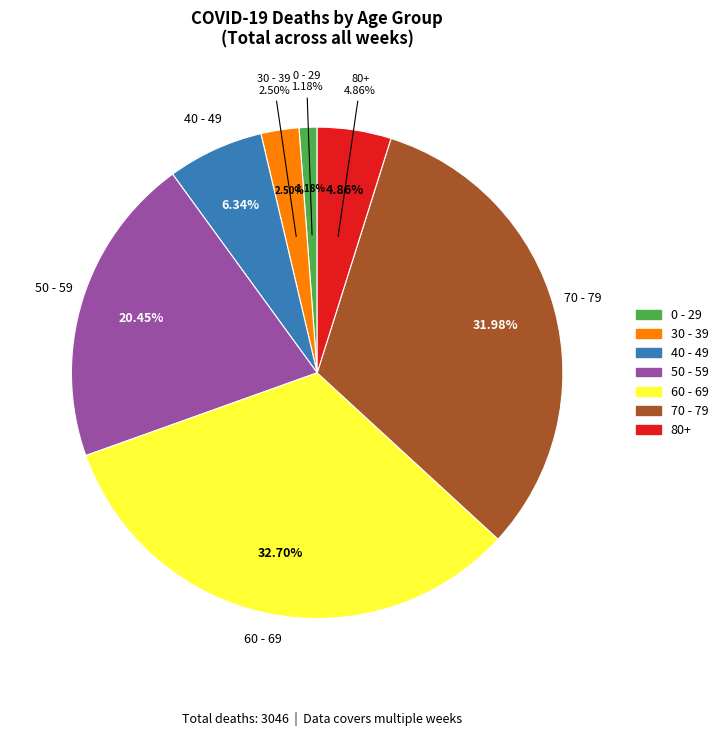

Does any single category account for the majority?

No